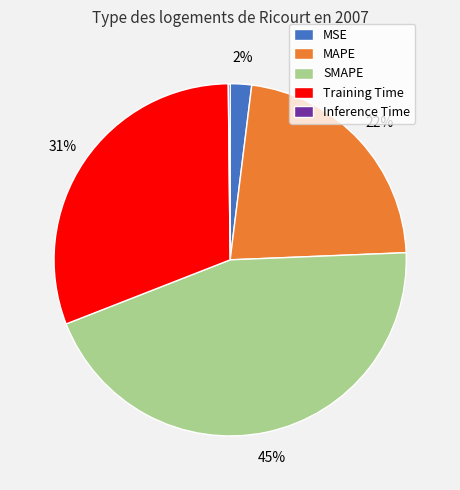

Which slice is the largest?

SMAPE